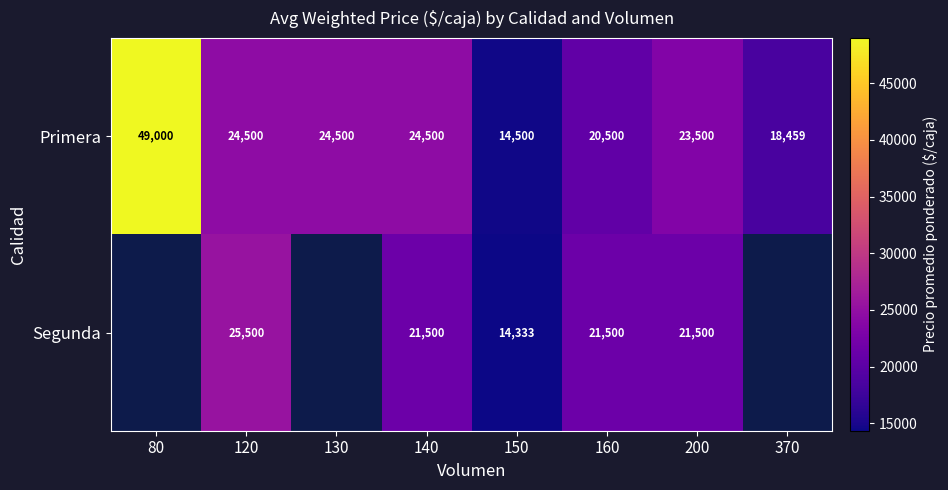

Which has a higher value, 140 or 150?

140